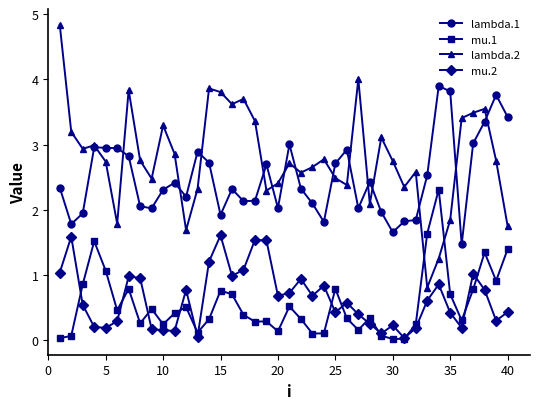

Which series has the largest range (max minus min)?

lambda.2